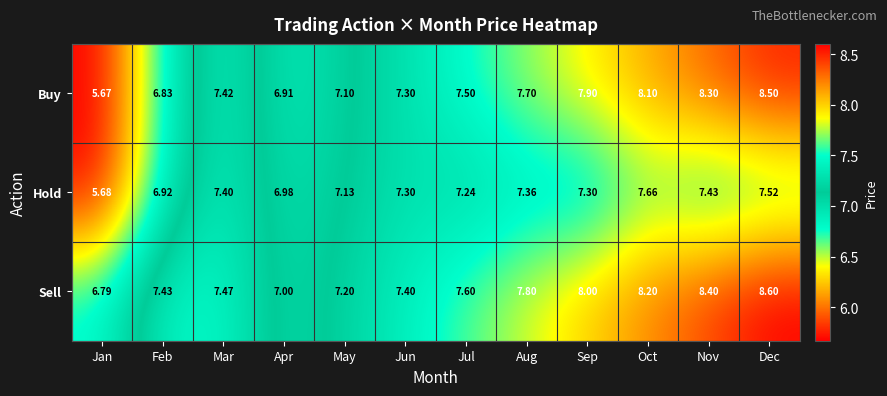

Which category has the lowest value in the Sell series?

Jan